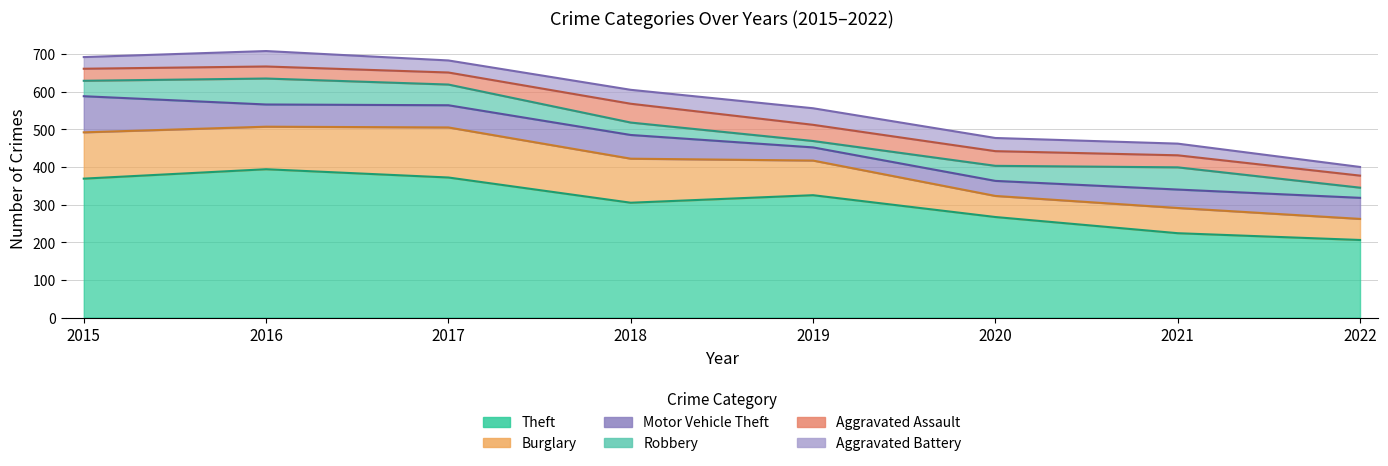

Where is the first local maximum for Motor Vehicle Theft?

2018